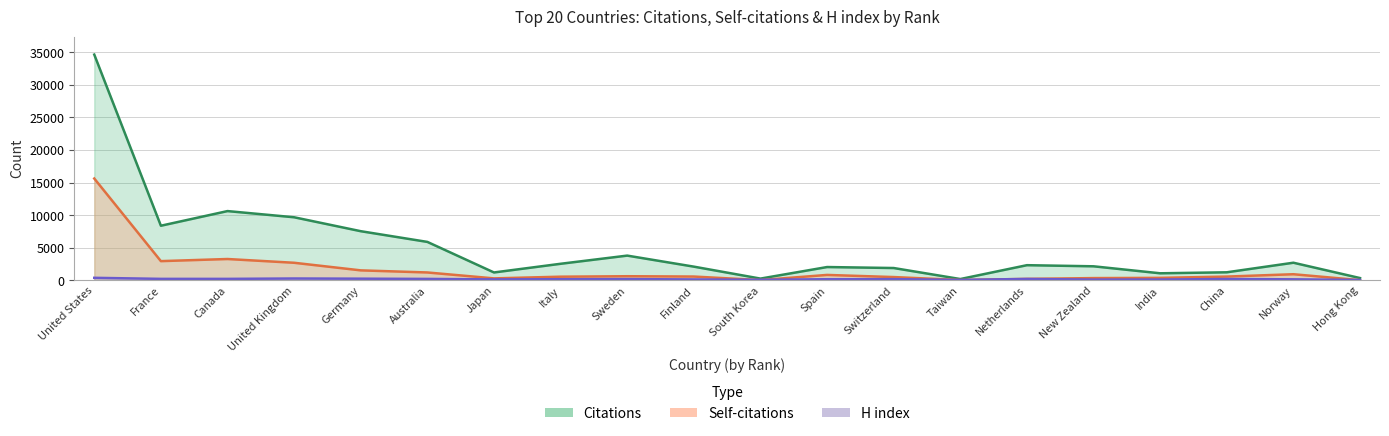

The H index series shows 216 at 17. True or false?

False